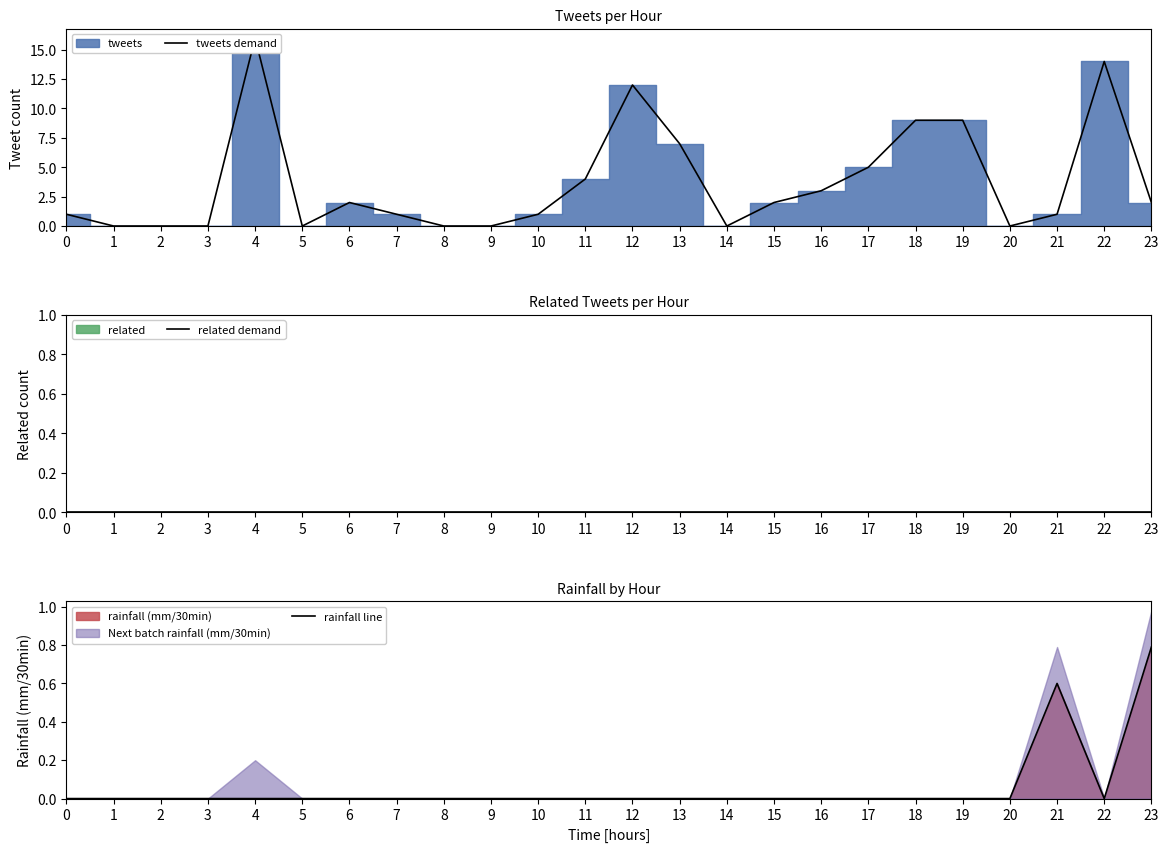

At which category does tweets demand reach its first local peak?

4